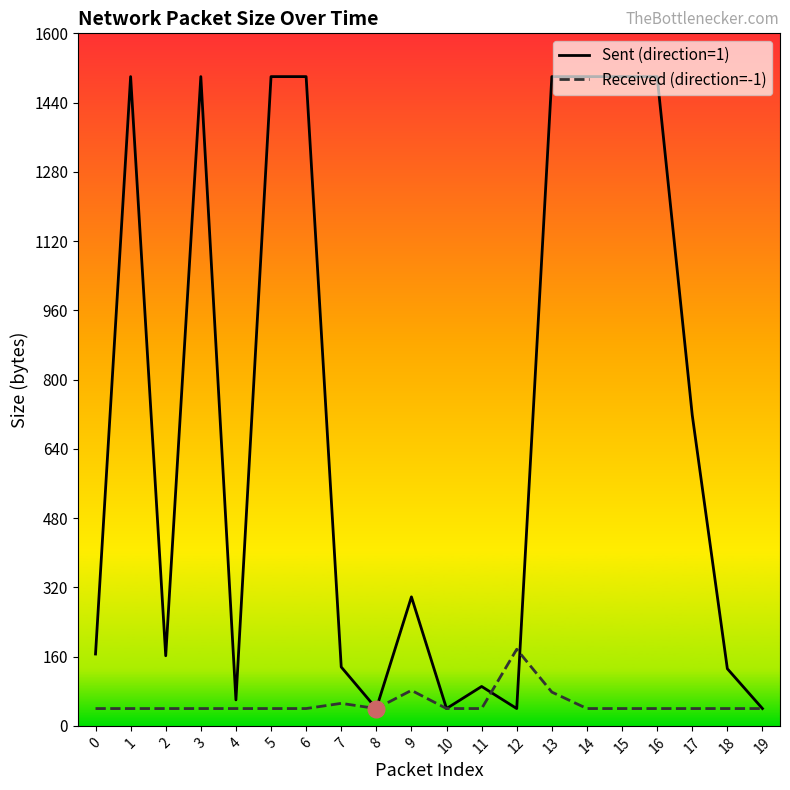

Which series changed the most between 6 and 11?

Sent (direction=1)